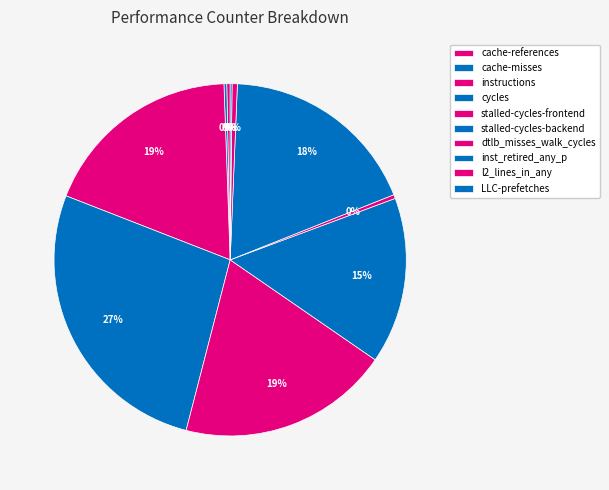

The stalled-cycles-frontend slice represents 19% of the pie. True or false?

True